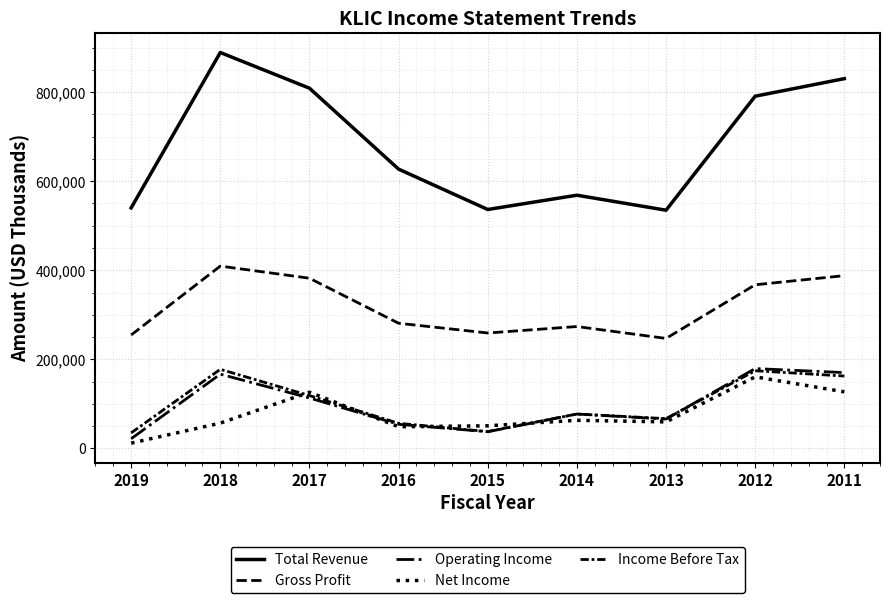

The value of Net Income at 2015 is 50600. True or false?

True